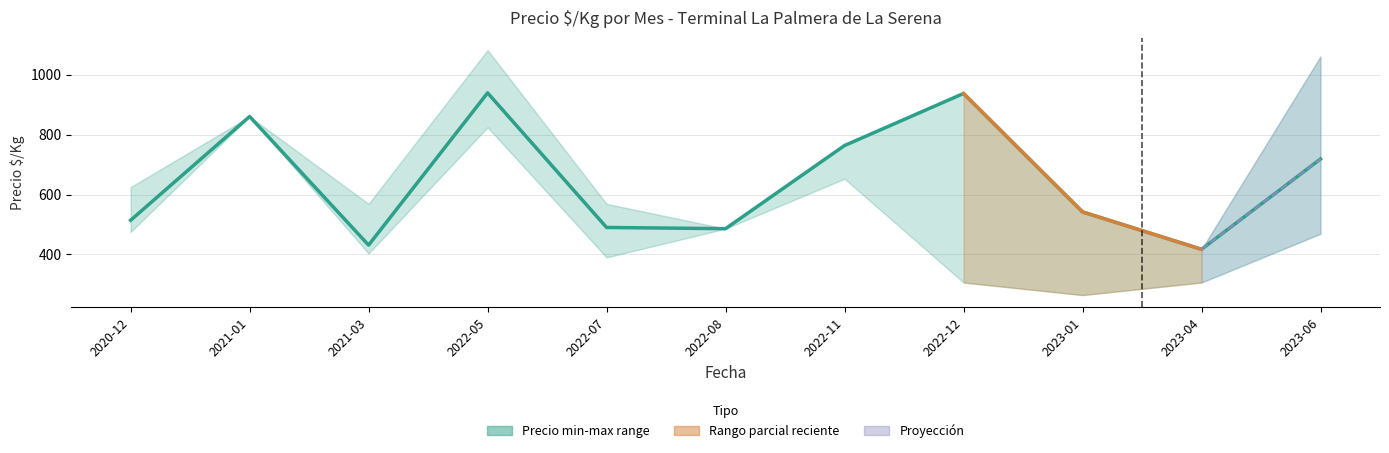

List the labels in order of value, largest first.

2022-05, 2022-12, 2021-01, 2022-11, 2023-06, 2023-01, 2020-12, 2022-07, 2022-08, 2021-03, 2023-04